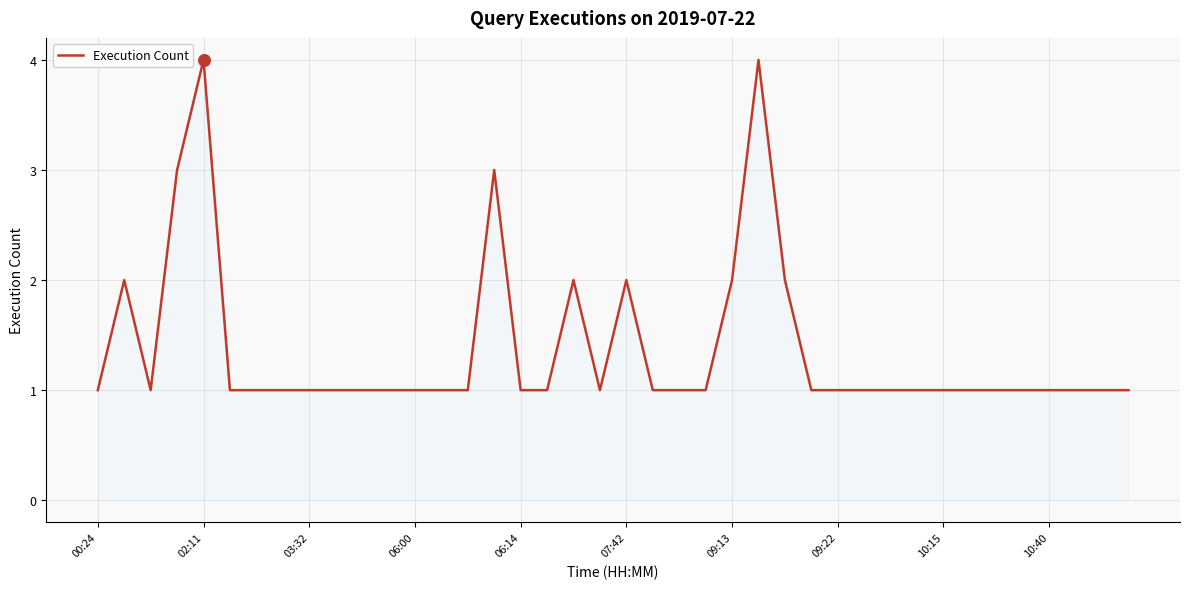

What is the greatest value displayed?

4